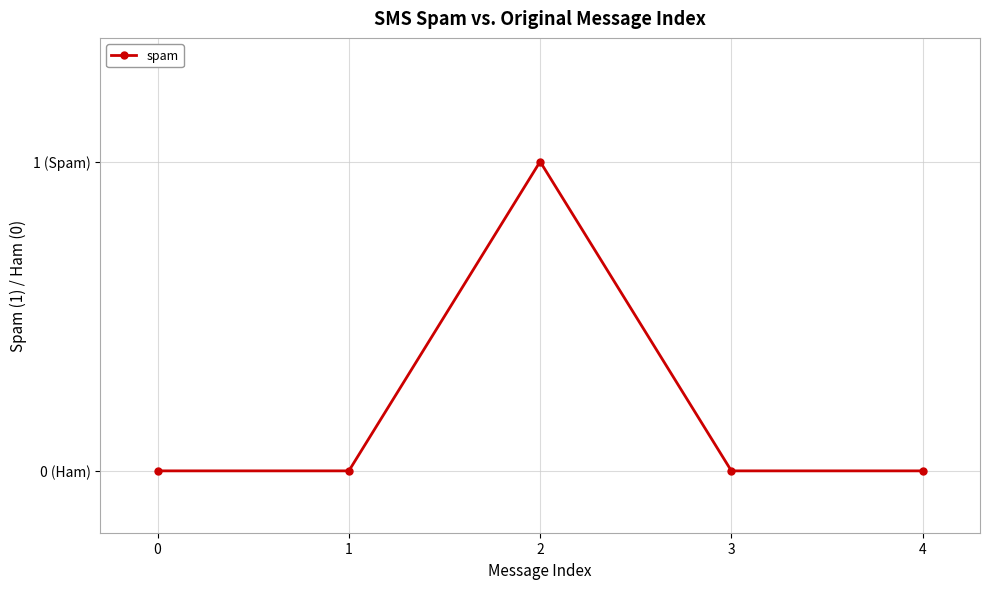

Is this an area chart (filled region under the line)?

No